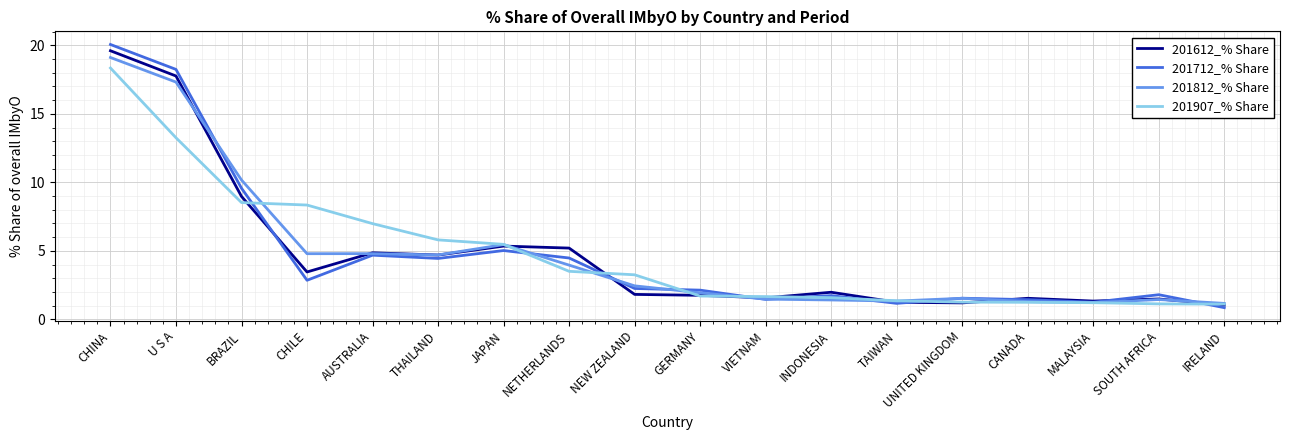

At which label is 201812_% Share closest to 10?

BRAZIL